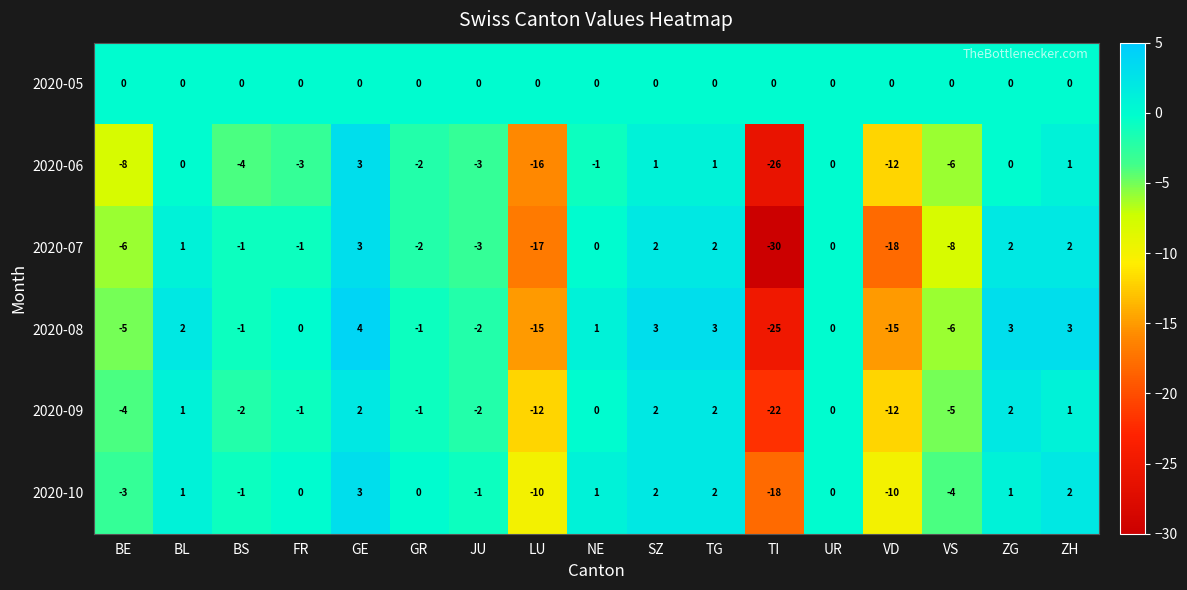

How many categories are shown in the chart?

17